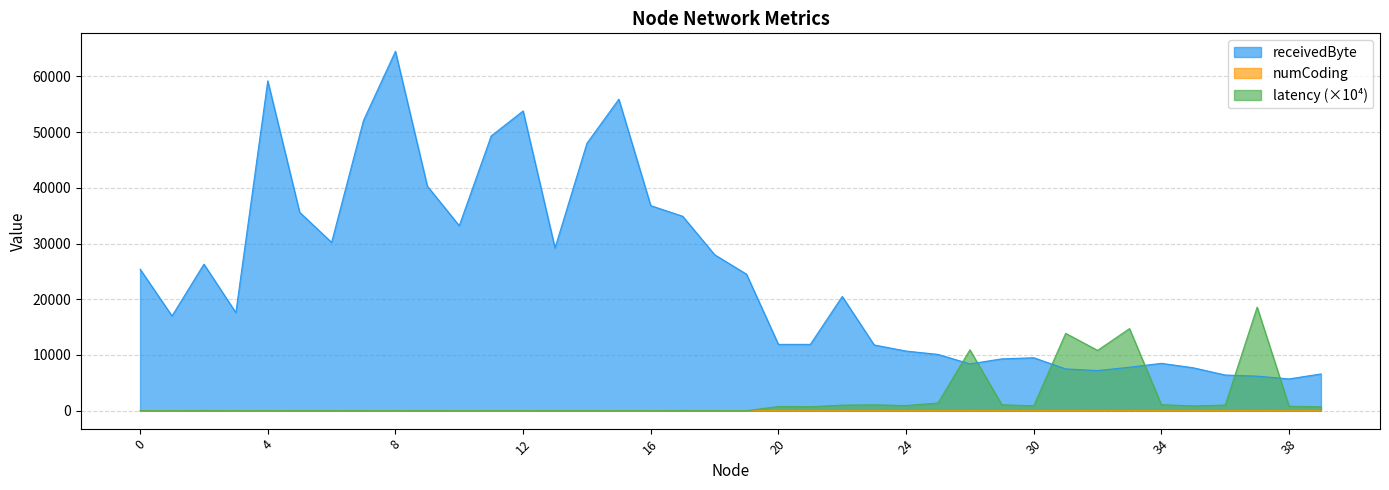

Rank the series by their maximum value, from highest to lowest.

receivedByte, latency (×10⁴), numCoding